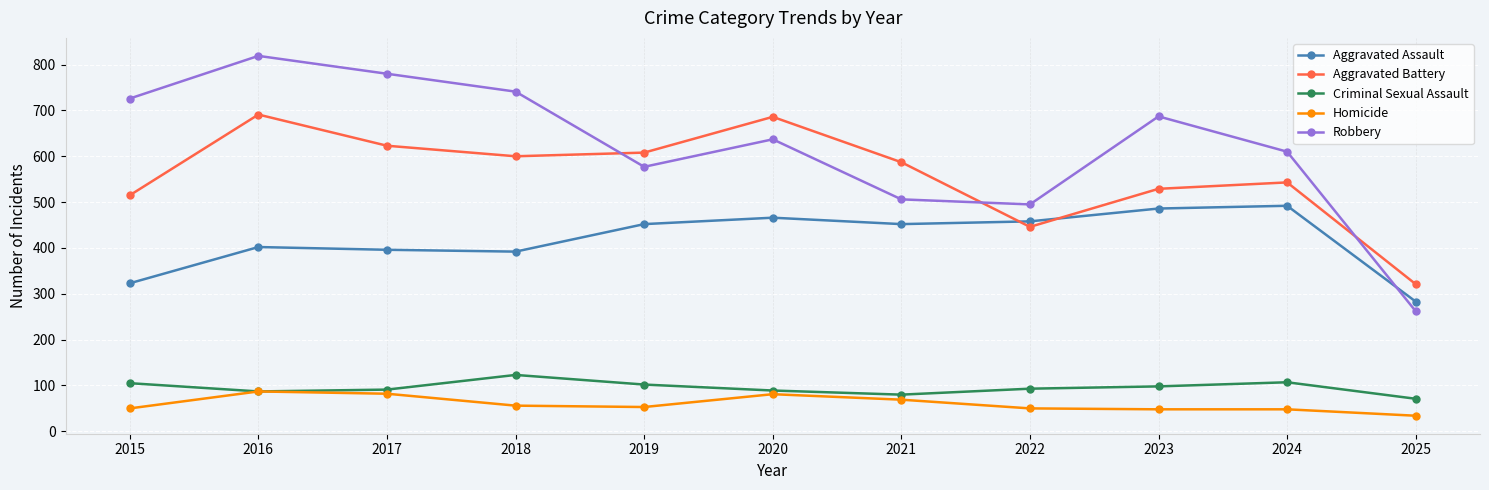

What is the difference between the maximum and minimum values in the Aggravated Assault series?

209